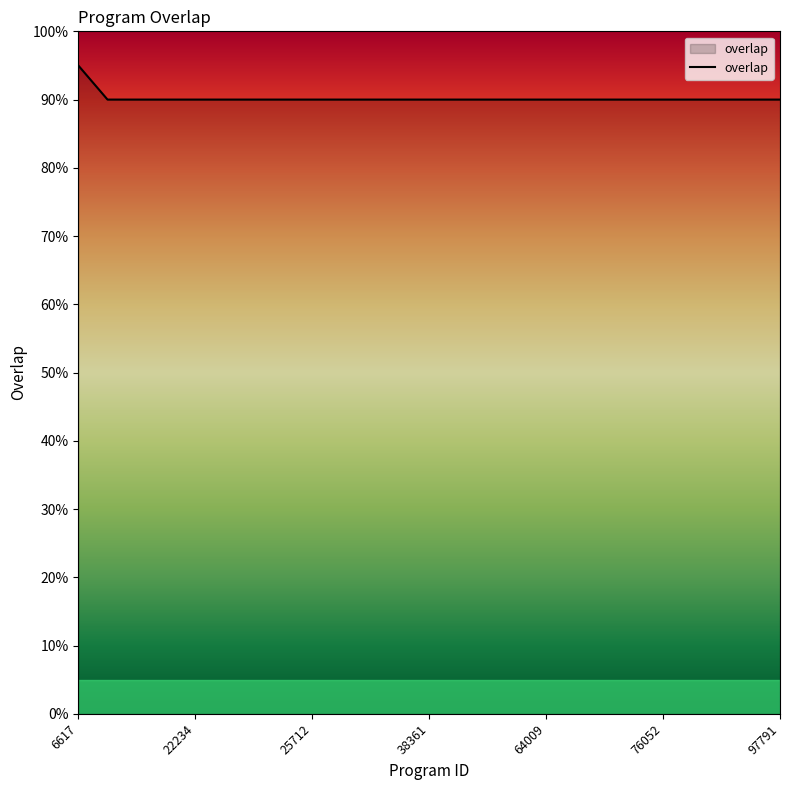

What is the greatest value displayed?

95